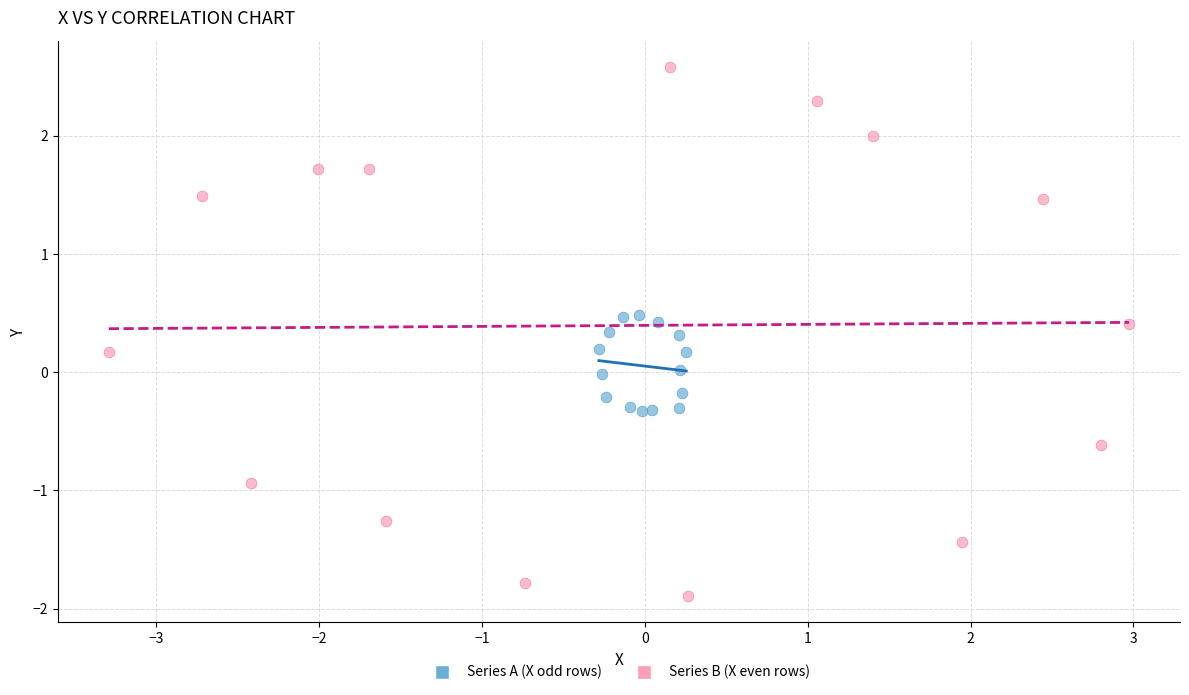

Which series has the widest spread of Y values?

Series B (X even rows)